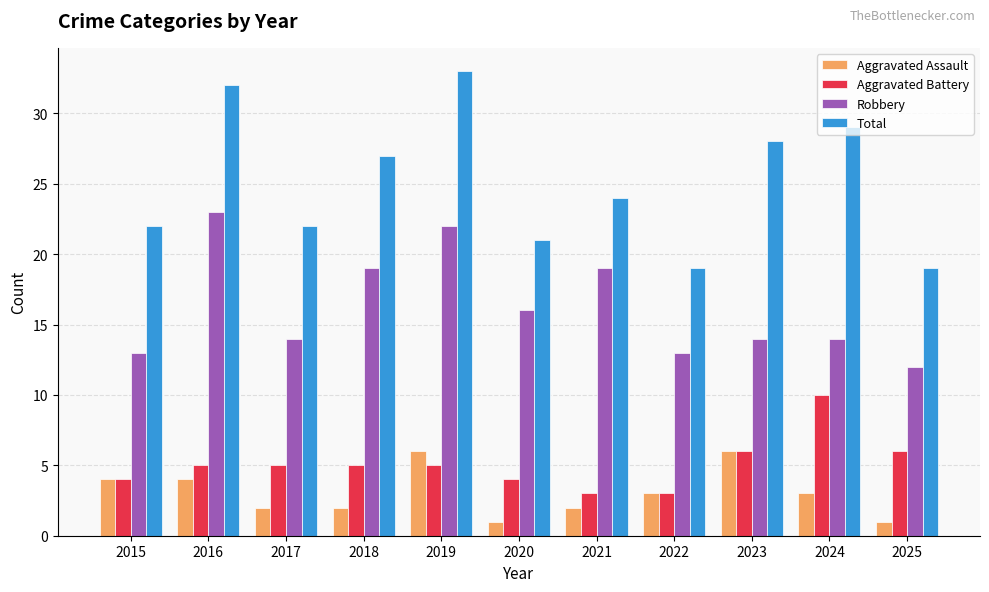

Is it true that Aggravated Battery equals 2 at 2019?

False